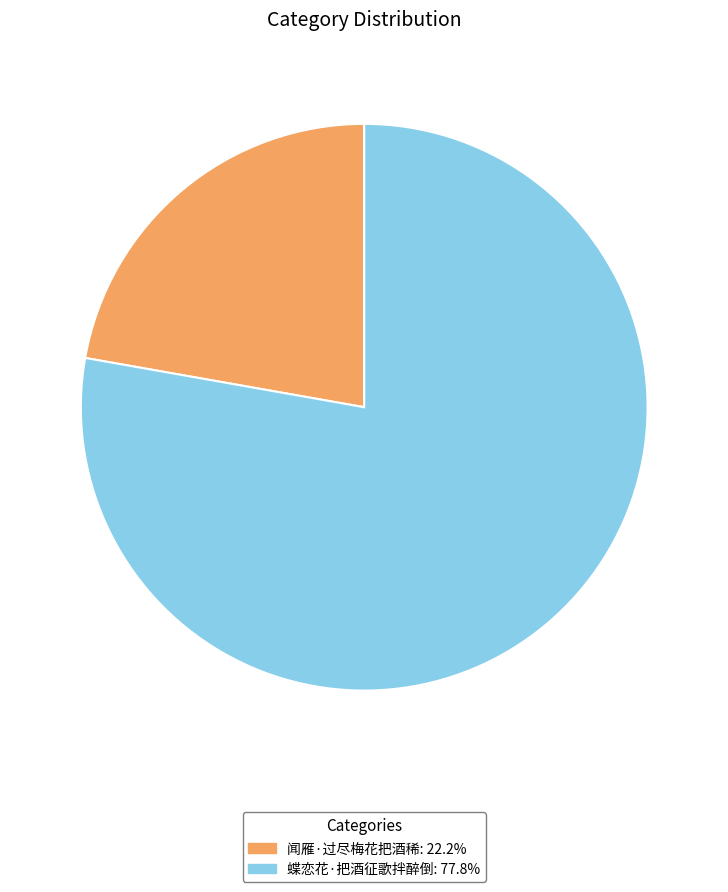

The 蝶恋花·把酒征歌拌醉倒 slice represents 78% of the pie. True or false?

True